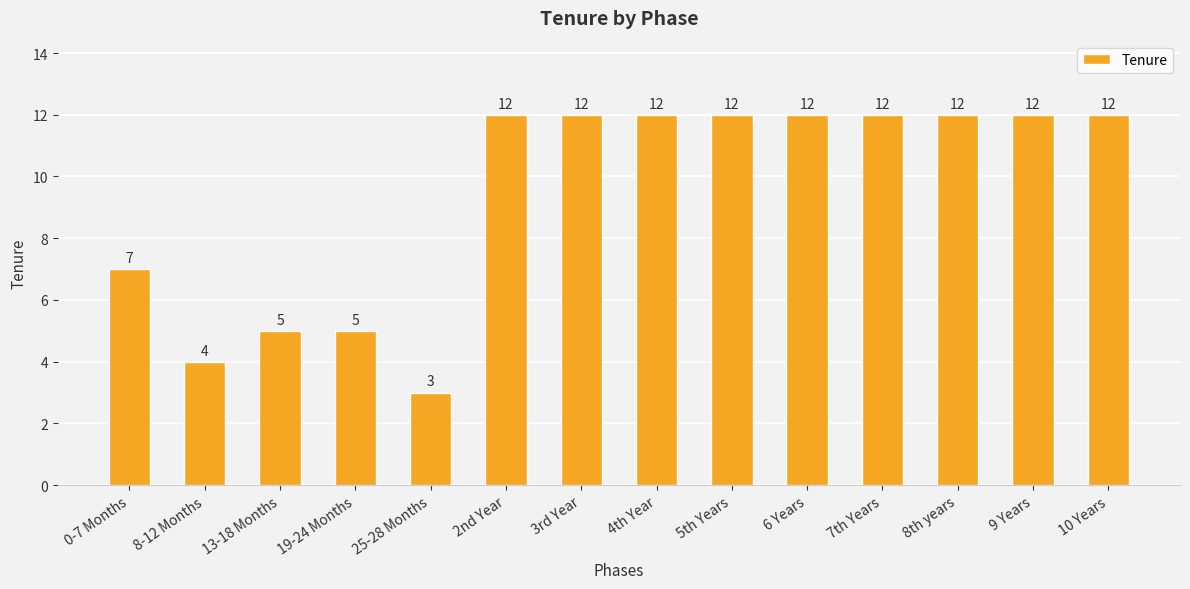

What is the maximum value shown in the chart?

12